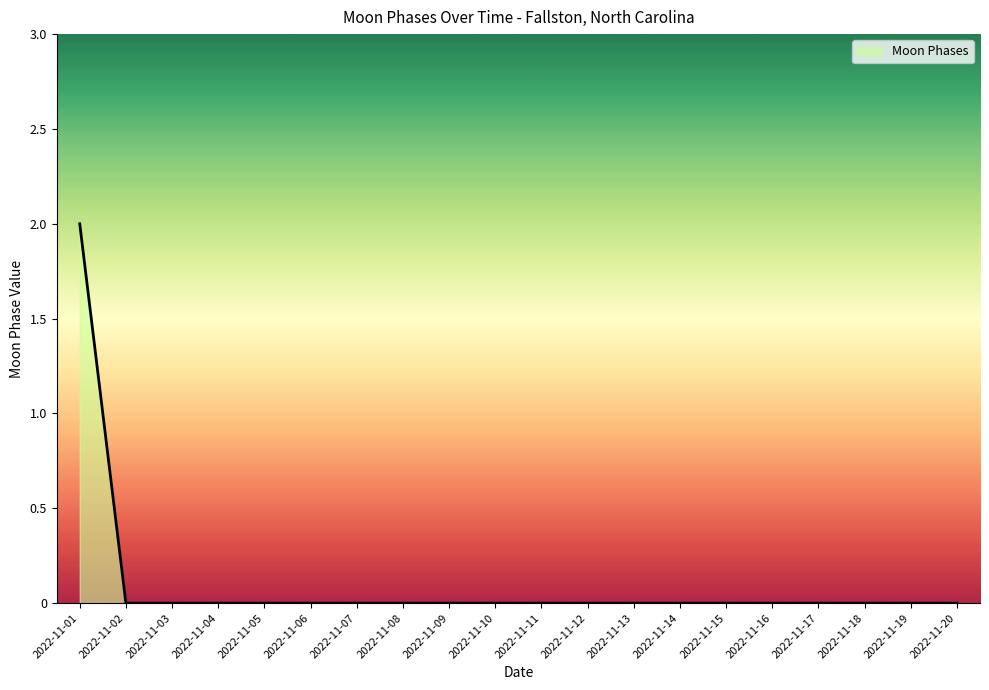

Which label corresponds to the largest value in the chart?

2022-11-01